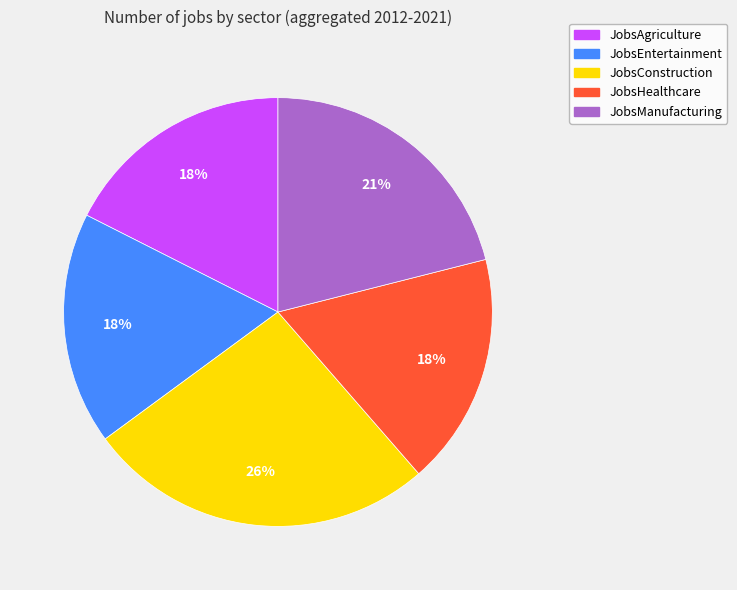

To the nearest percent, what percentage of the pie is JobsManufacturing?

21%